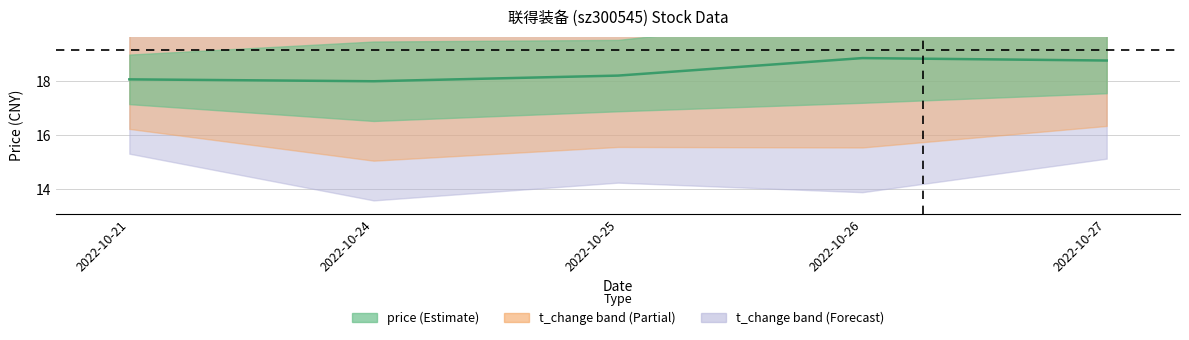

How many categories are shown in the chart?

5